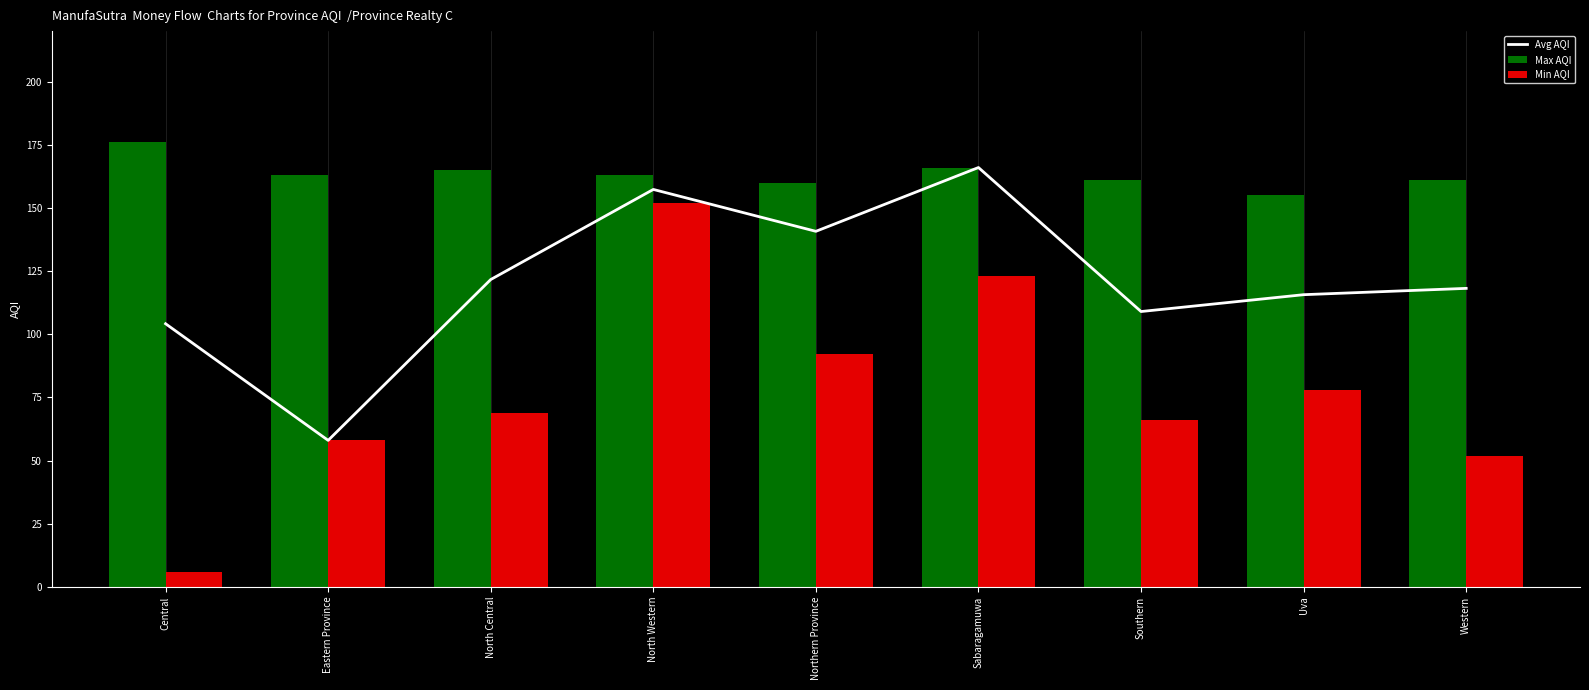

What is the sum of all Avg AQI values?

1090.8